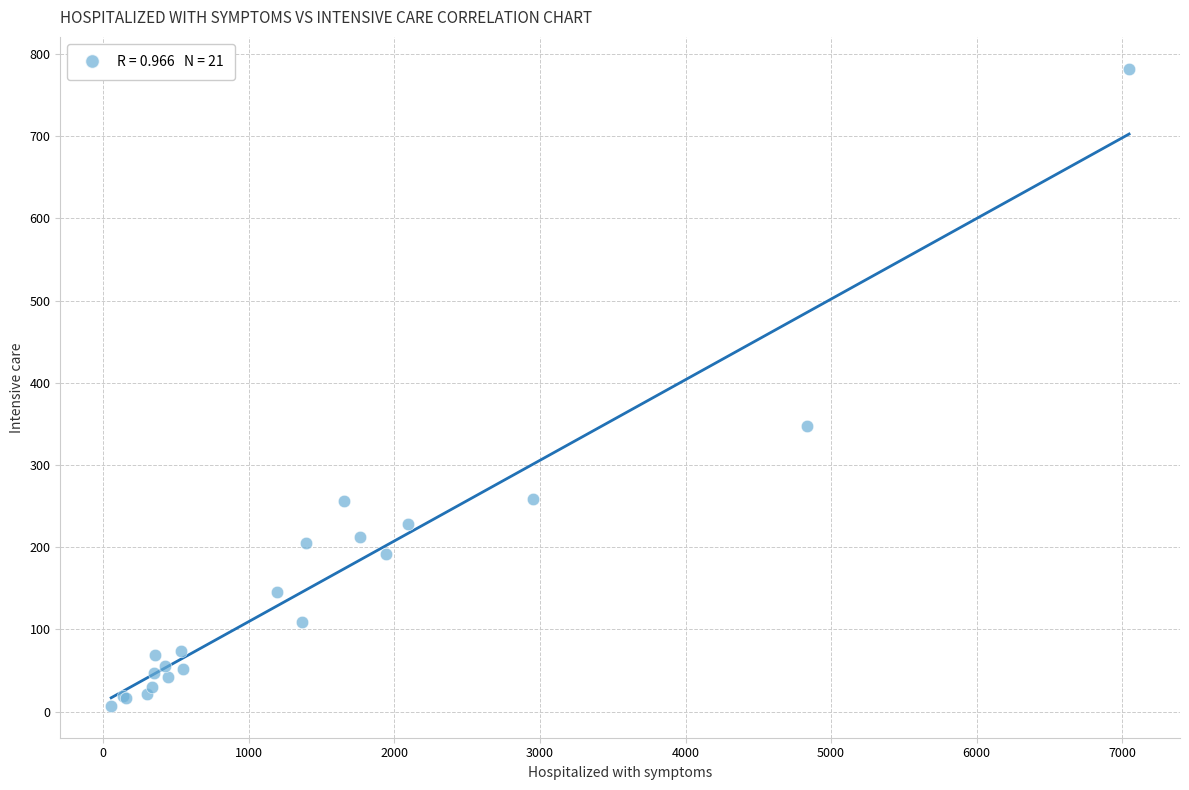

What Y value in the scatter plot is closest to 394?

348